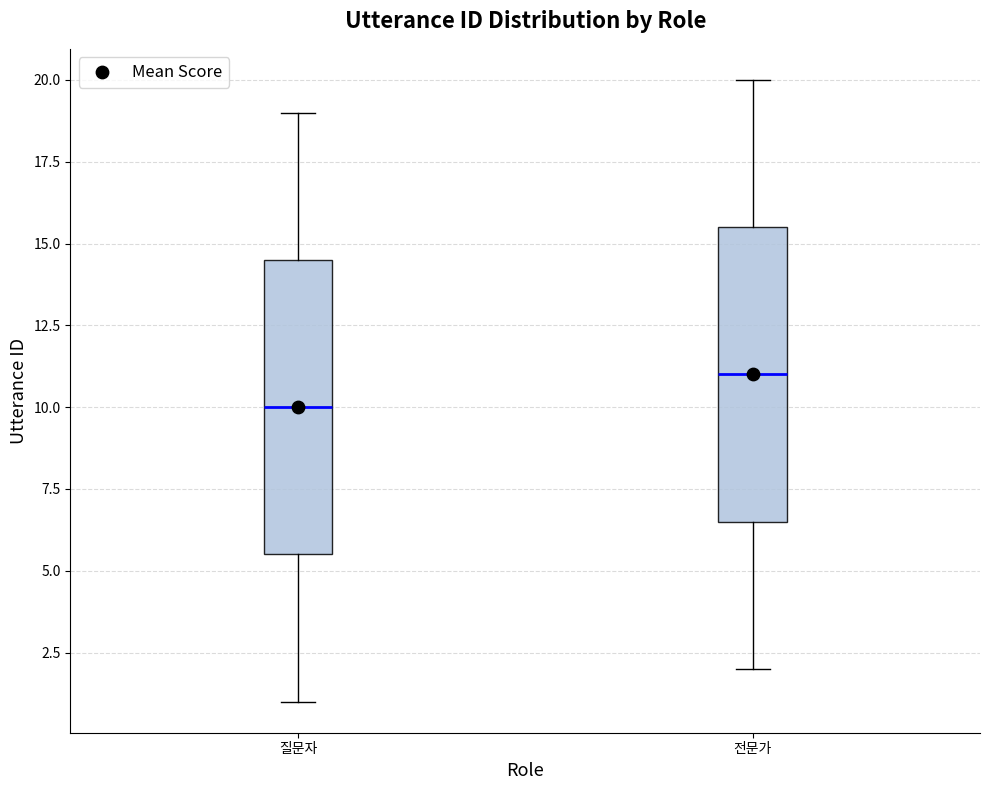

Which box's median line is the highest?

전문가